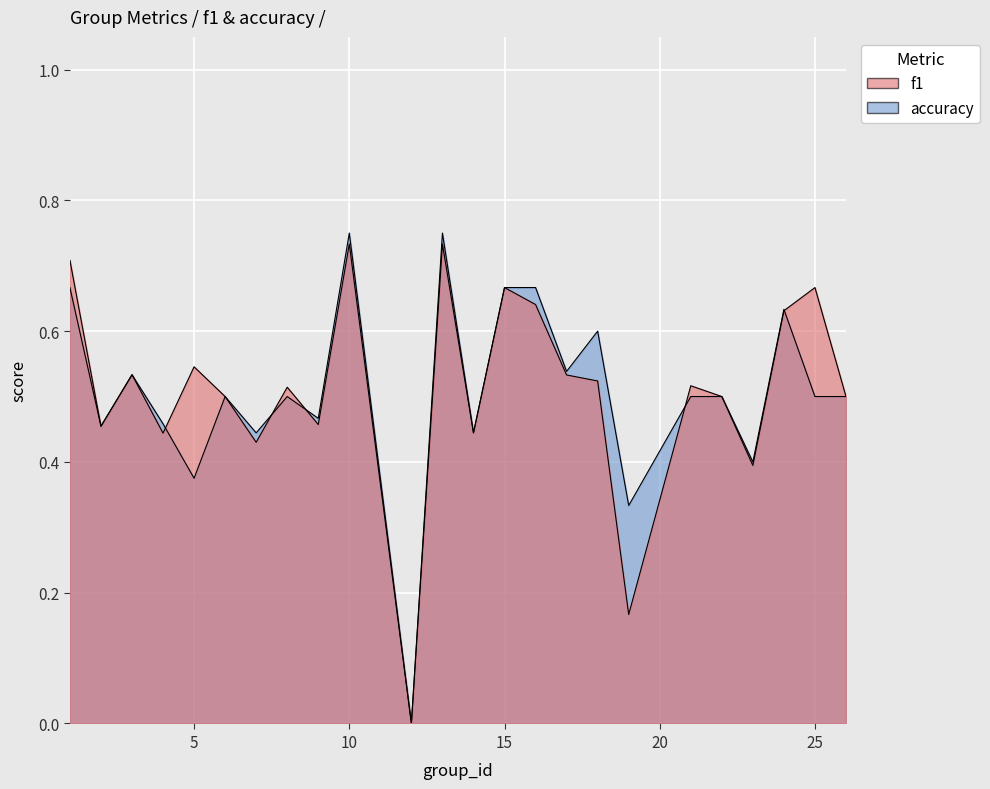

Count the number of data series in this chart.

2